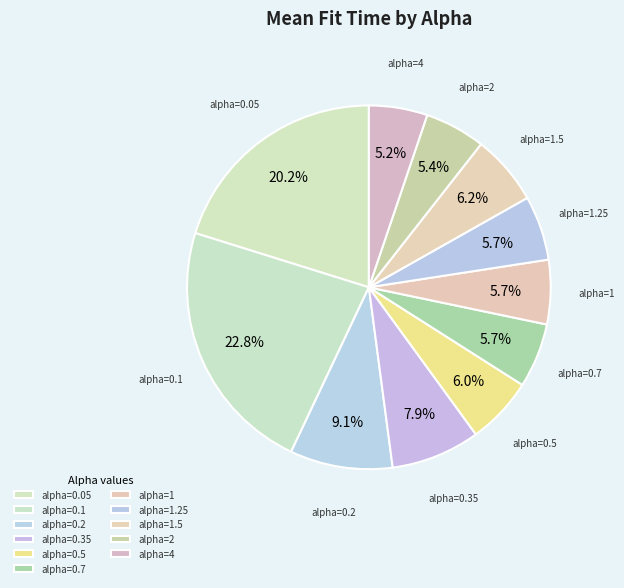

What percentage do alpha=4 and alpha=0.2 together represent?

14.3%